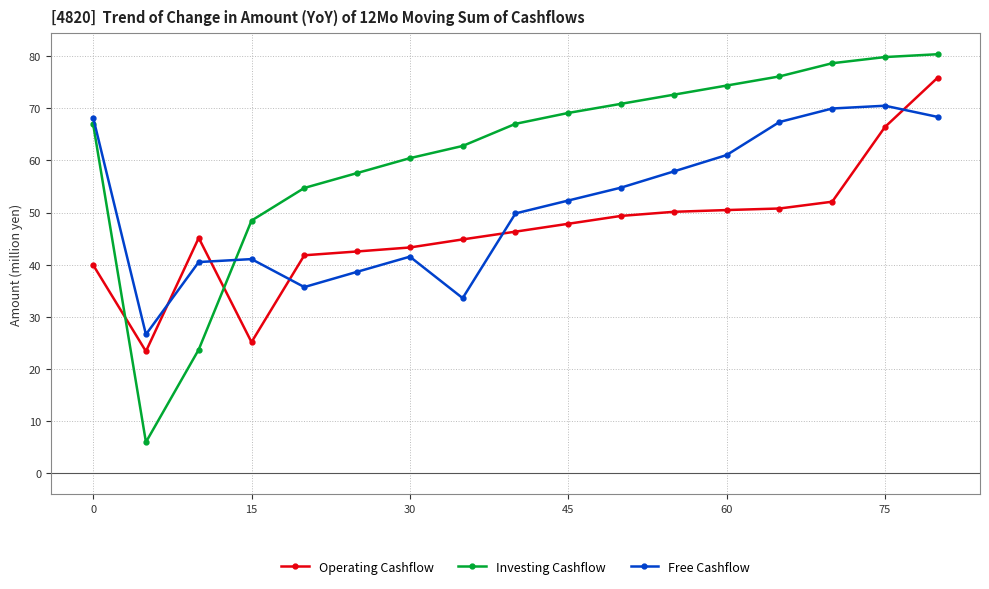

What is the lowest value of the Investing Cashflow series?

6.0